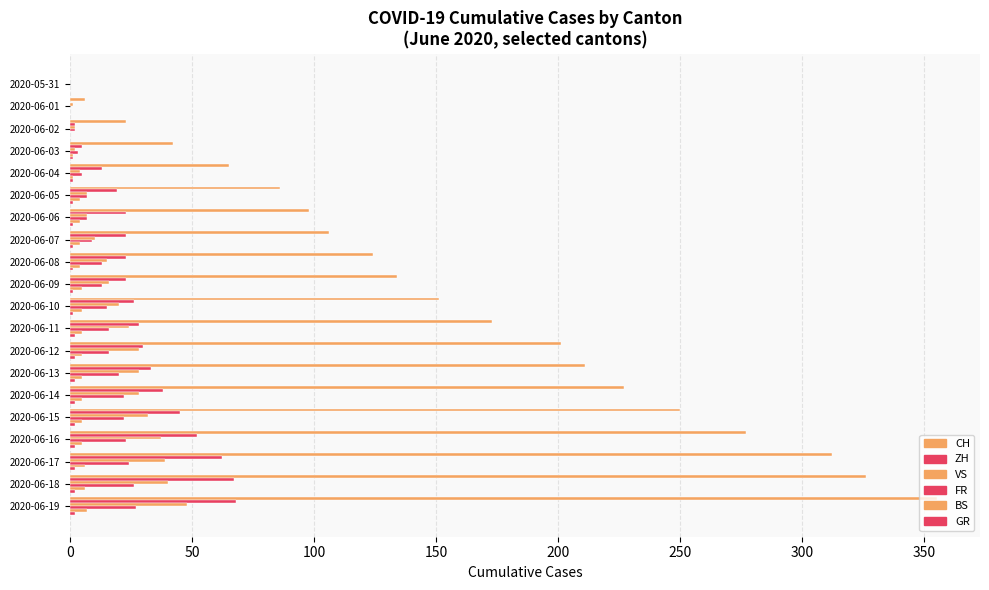

How many series are shown in this chart?

6